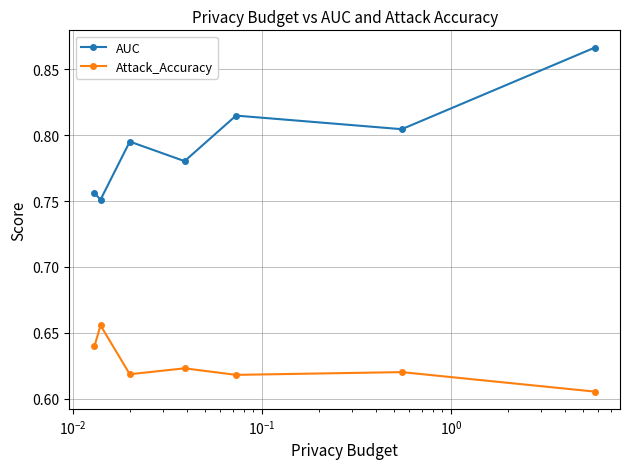

At how many categories does at least one series exceed 0?

7